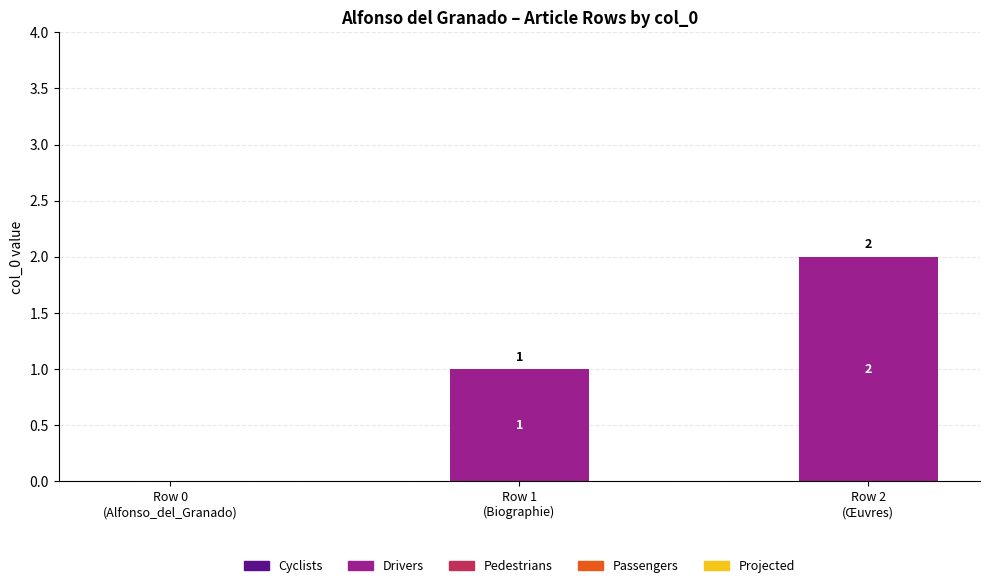

Between Row 1
(Biographie) and Row 2
(Œuvres), which is larger?

Row 2
(Œuvres)